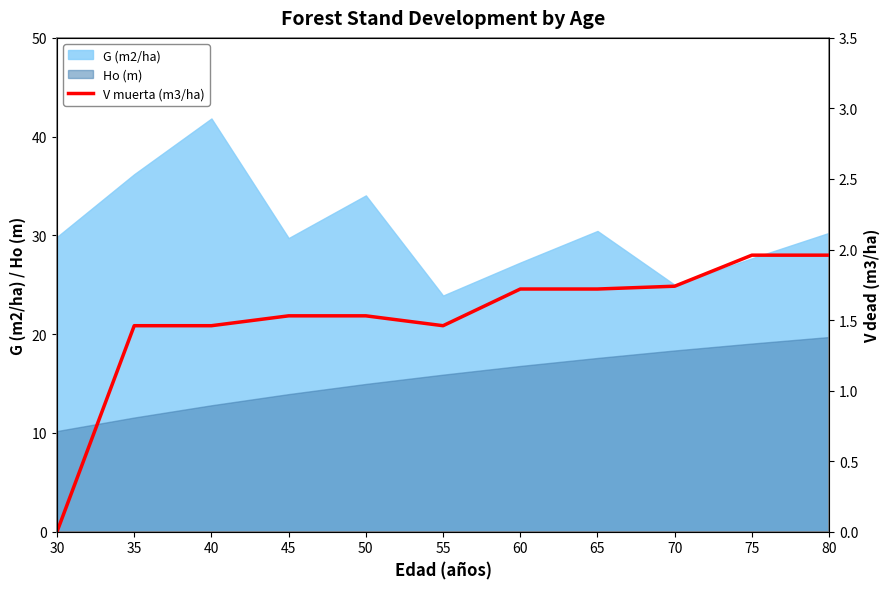

How many lines are shown in the chart?

1